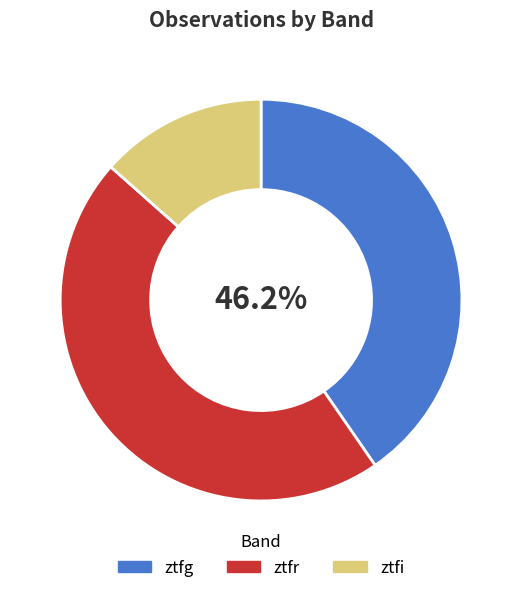

How many slices are in this pie chart?

3